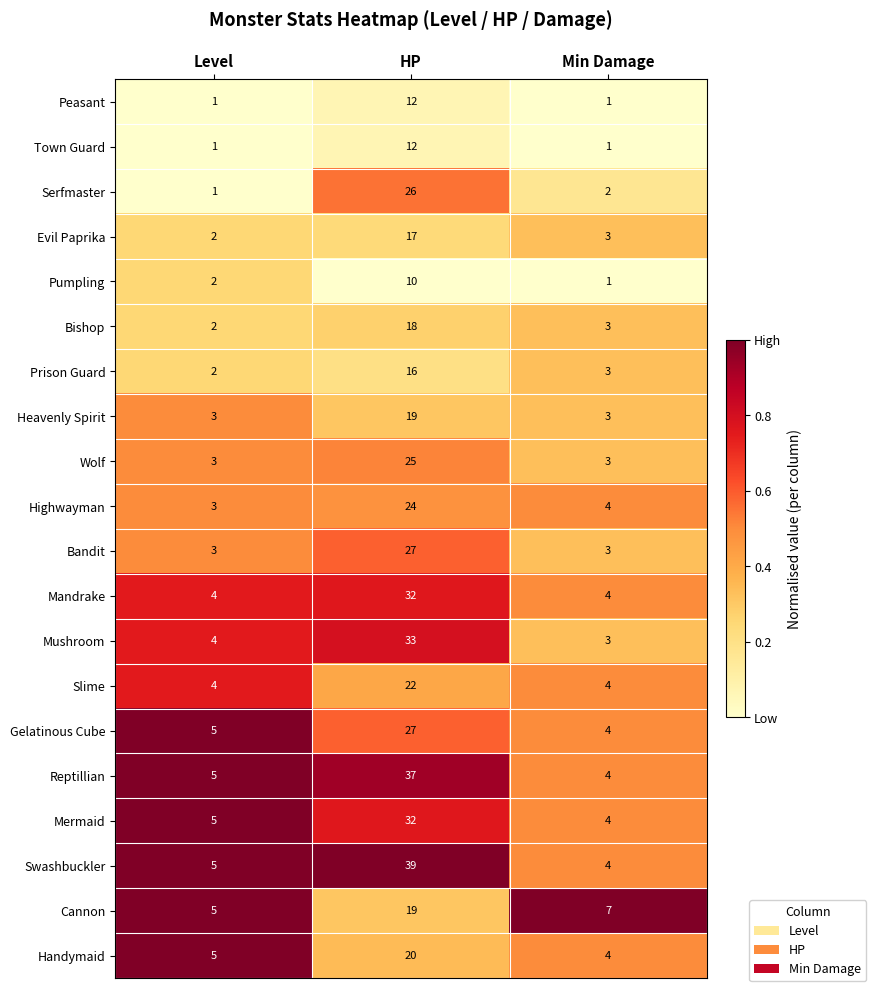

Which series has the largest total across all categories?

Swashbuckler